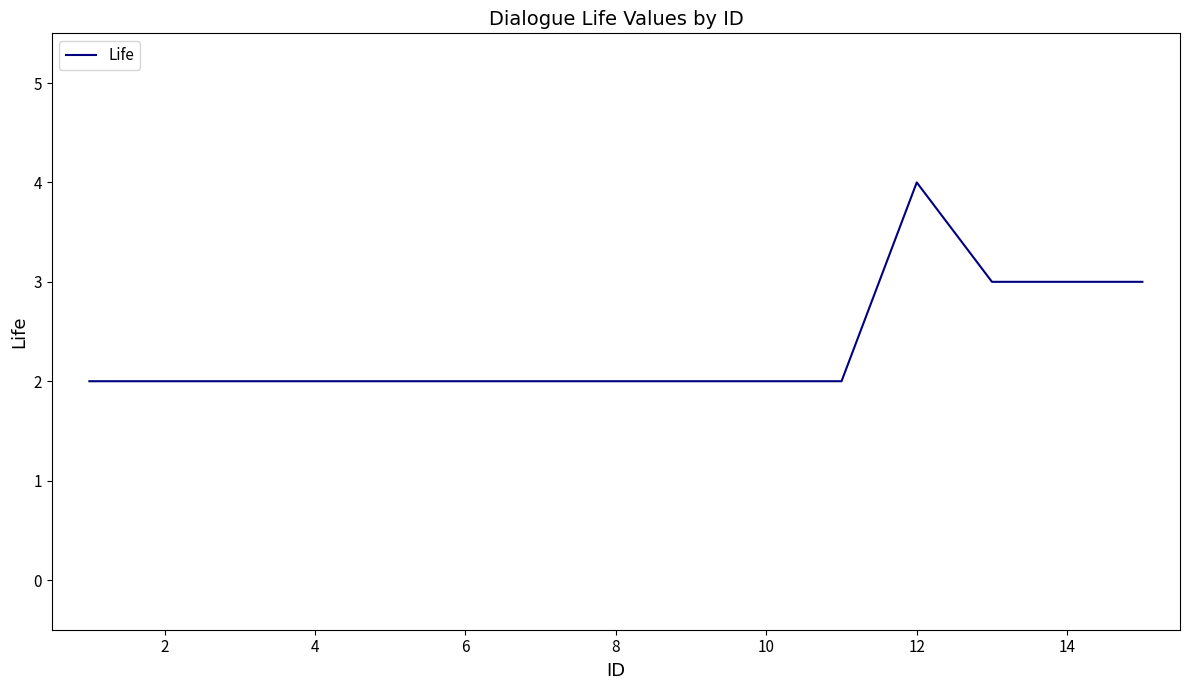

Reading right to left, transcribe all the data shown in this chart.

3	3	3	4	2	2	2	2	2	2	2	2	2	2	2